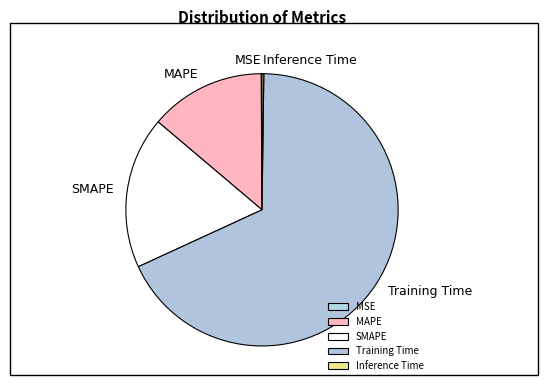

Is there any slice that represents more than half of the pie?

Yes